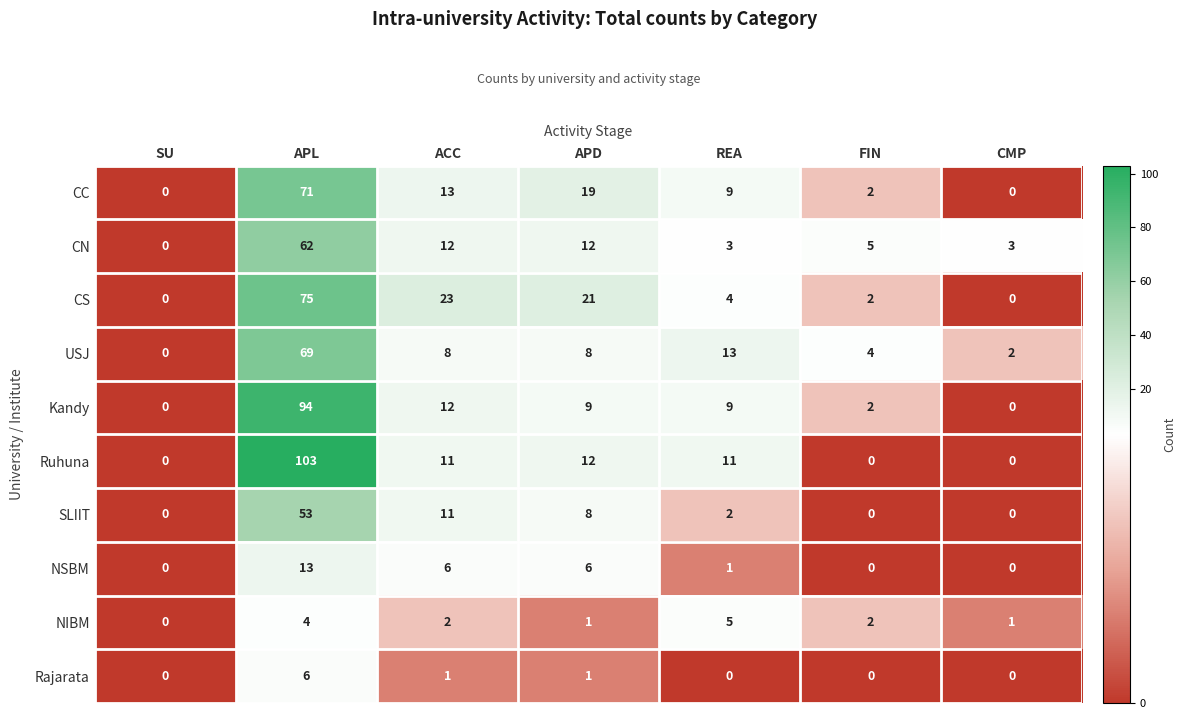

Which series has the largest total across all categories?

Ruhuna